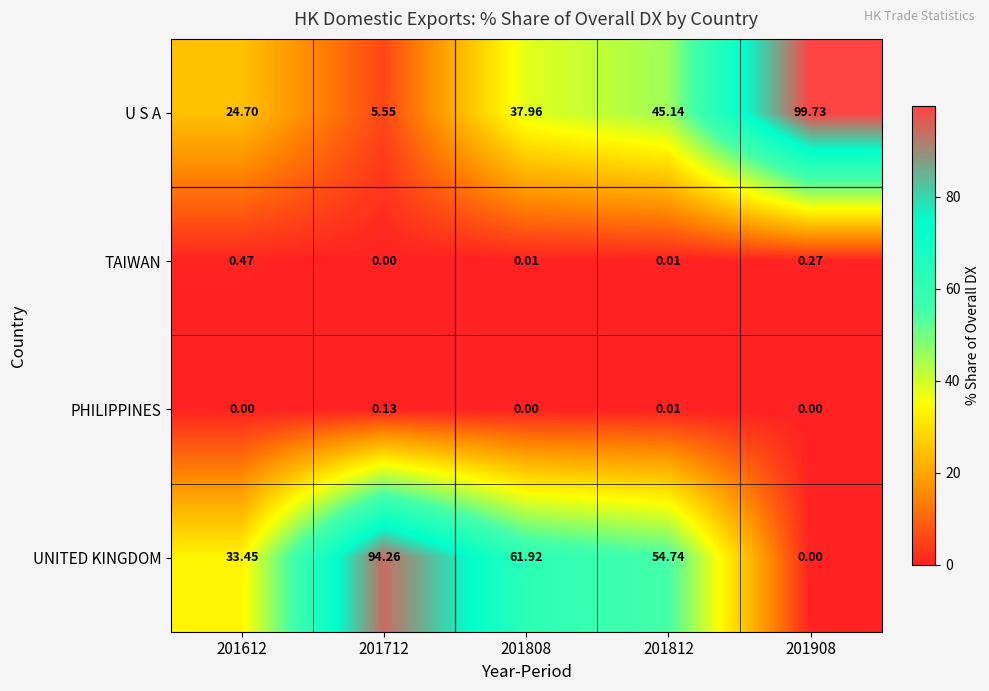

Is the value of U S A at 201712 greater than the value of UNITED KINGDOM at 201712?

No